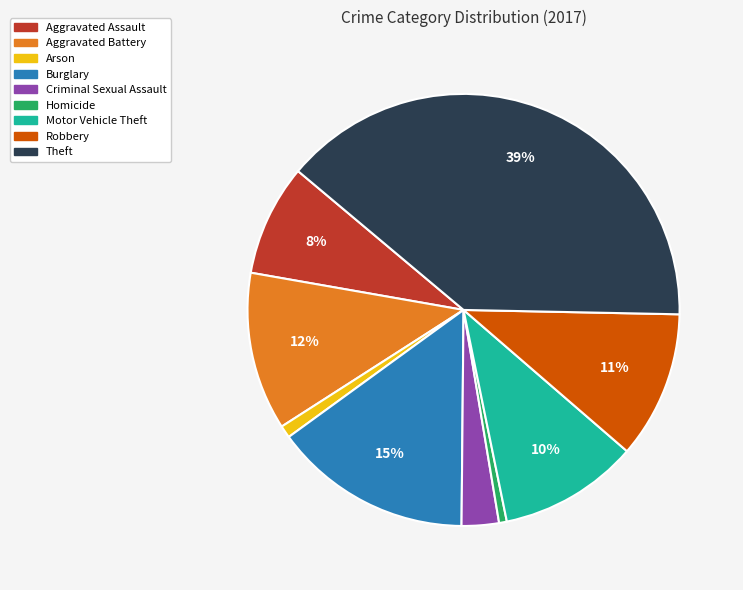

How many slices are in this pie chart?

9